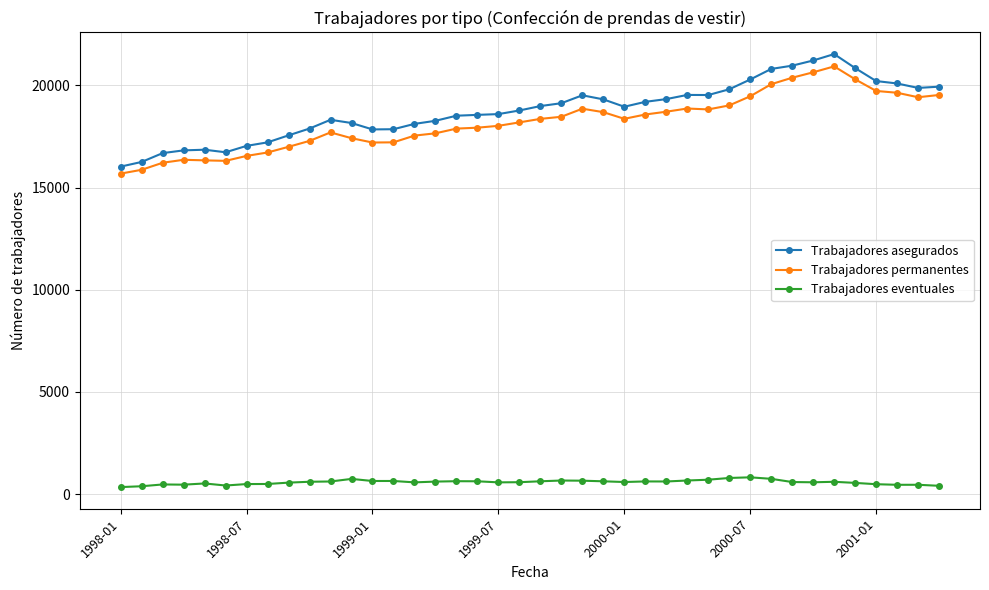

What is the average value of the Trabajadores eventuales series?

581